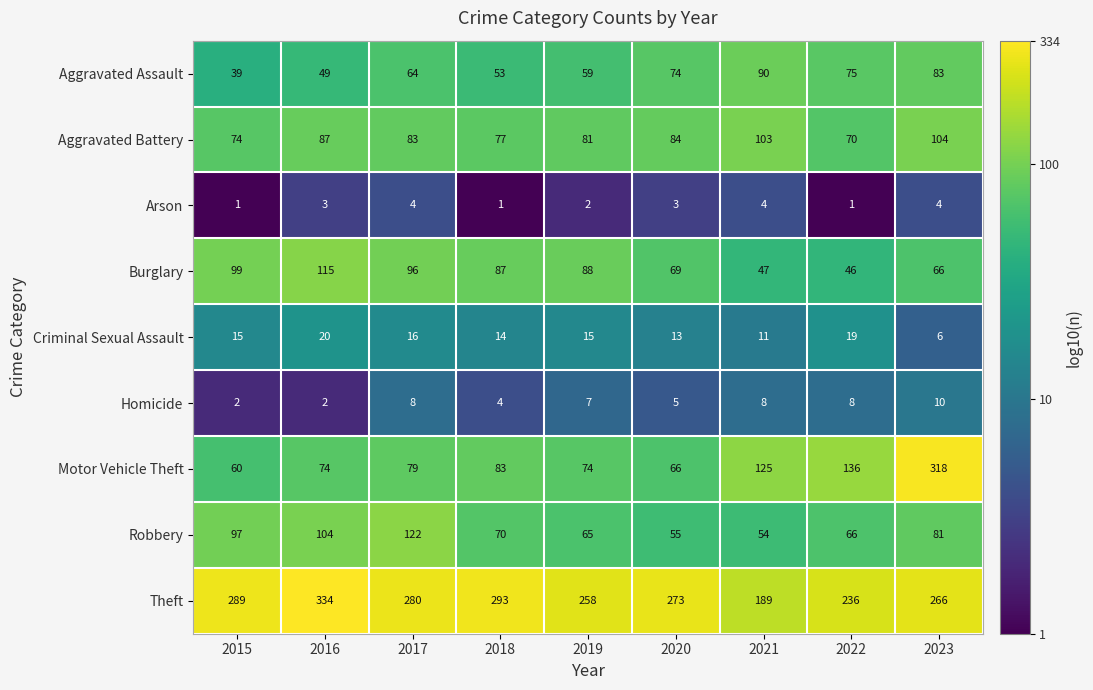

Count the number of categories in the chart.

9